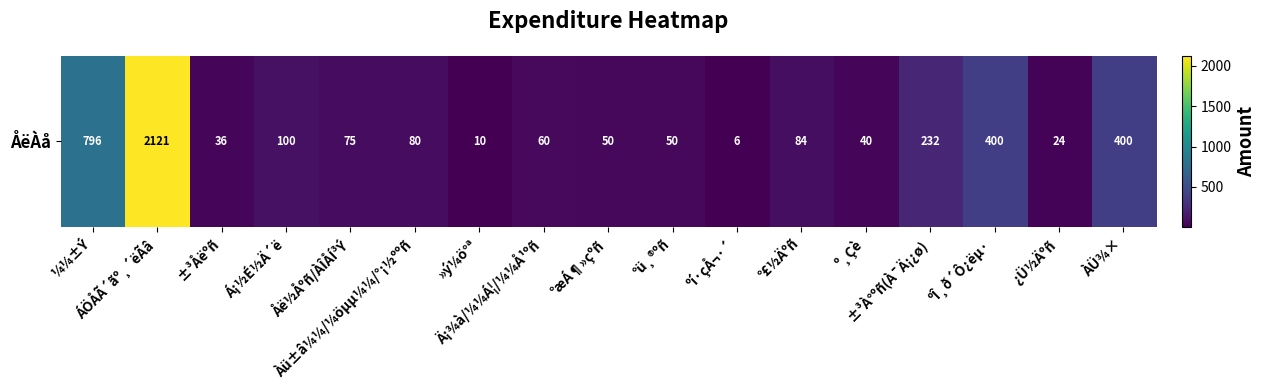

True or false: the data shows 84 at °£½Äºñ.

True